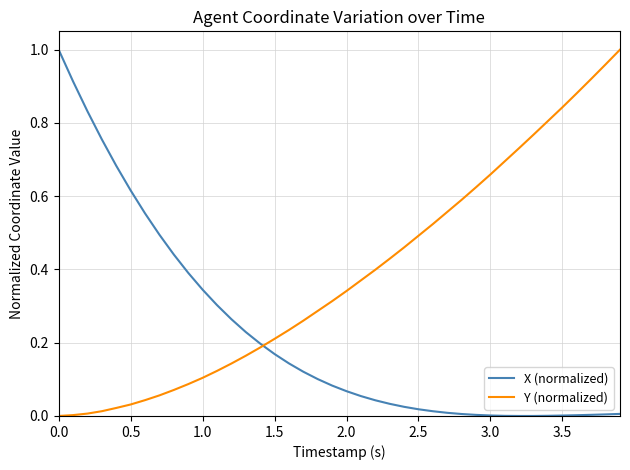

Which series has the largest total across all categories?

Y (normalized)